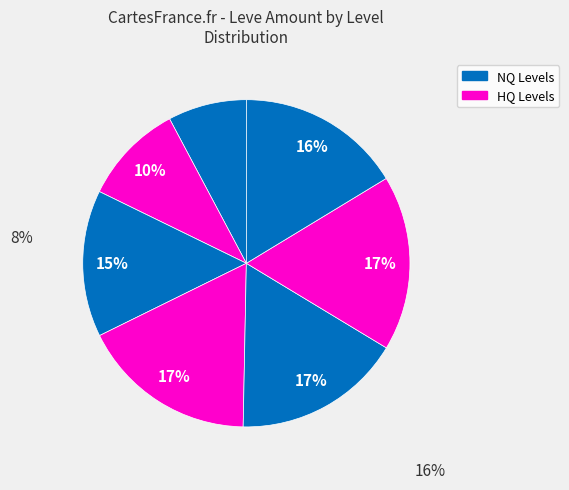

Is there any slice that represents more than half of the pie?

No